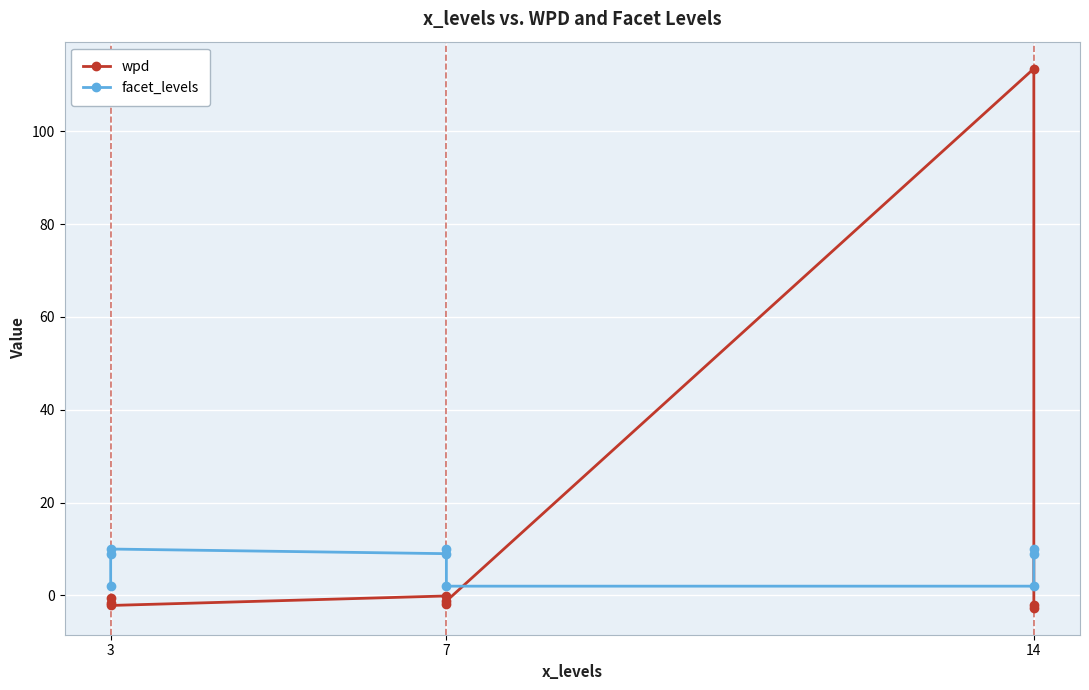

Is it true that facet_levels equals 1.2 at 3?

False